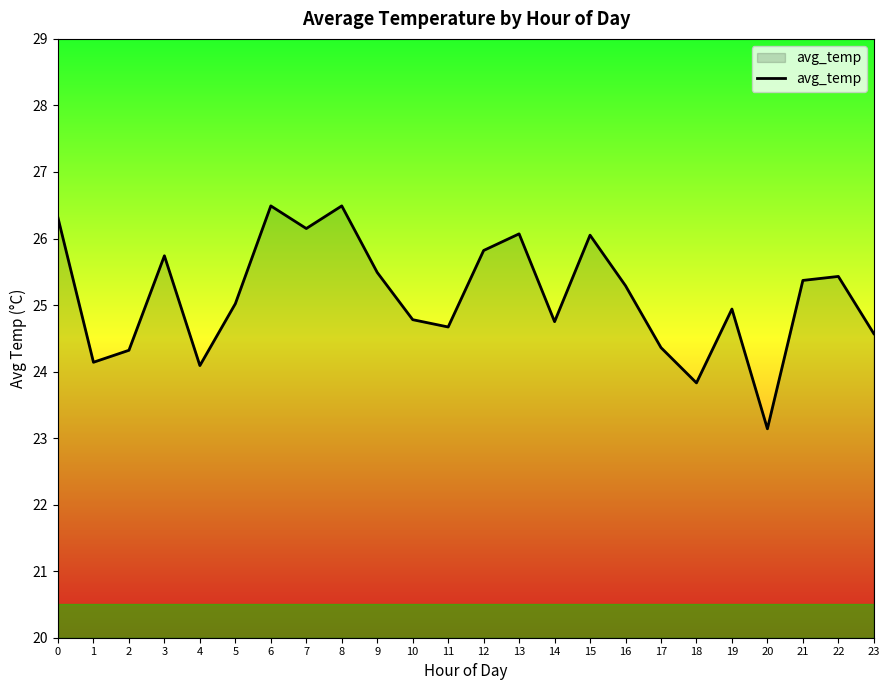

What is the difference between the values at 2 and 10?

0.5